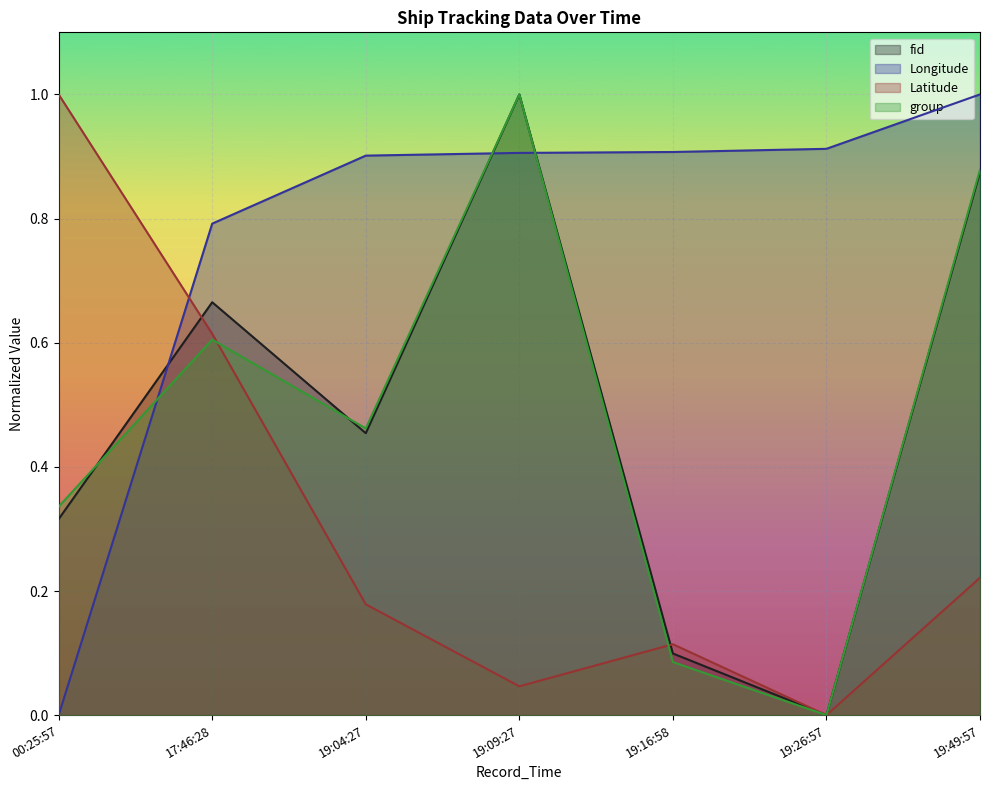

At how many categories does at least one series exceed 0?

7